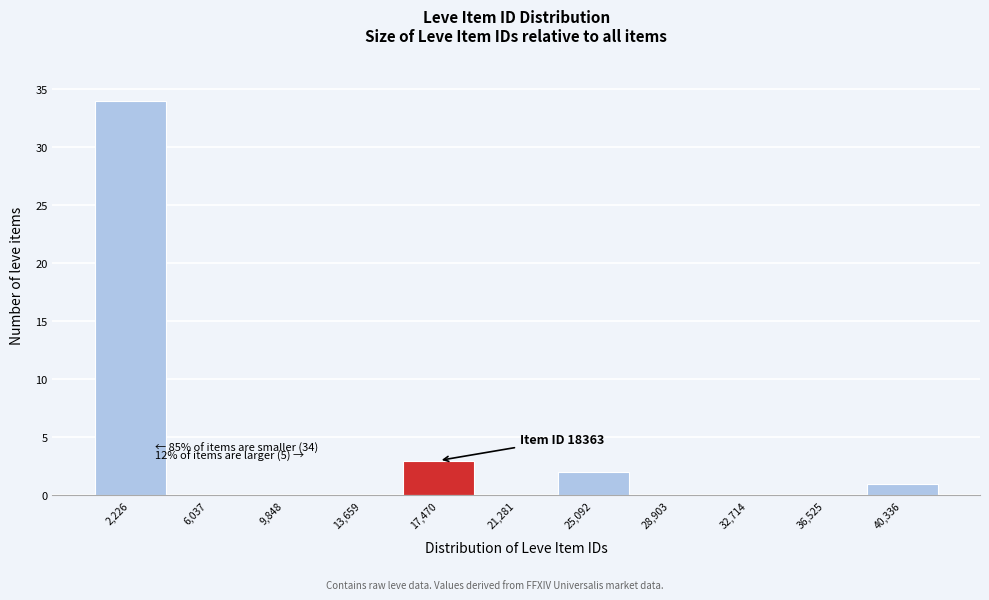

Reading left to right, transcribe all the data shown in this chart.

2,226=34	6,037=0	9,848=0	13,659=0	17,470=3	21,281=0	25,092=2	28,903=0	32,714=0	36,525=0	40,336=1